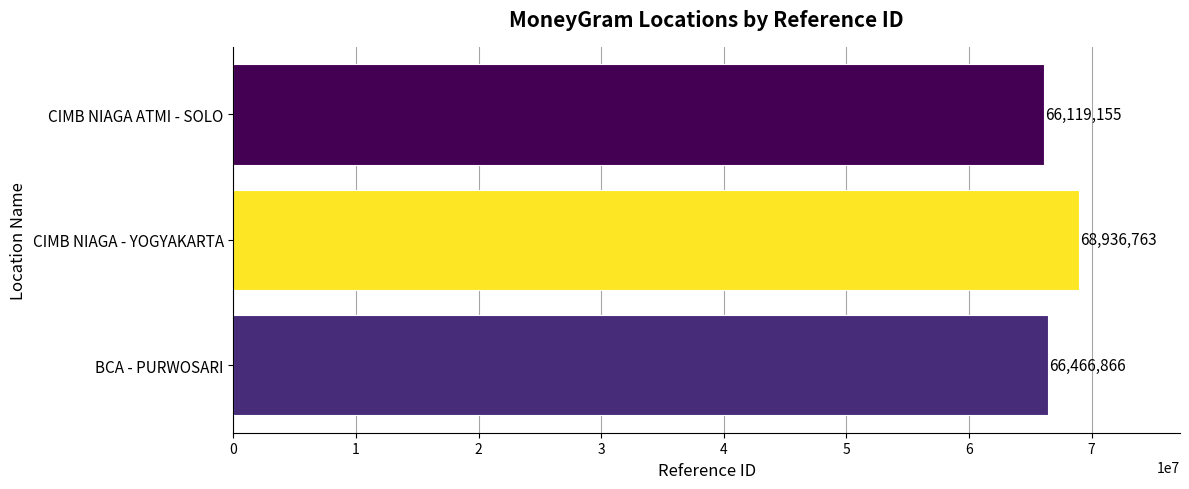

List the labels in order of value, largest first.

CIMB NIAGA - YOGYAKARTA, BCA - PURWOSARI, CIMB NIAGA ATMI - SOLO